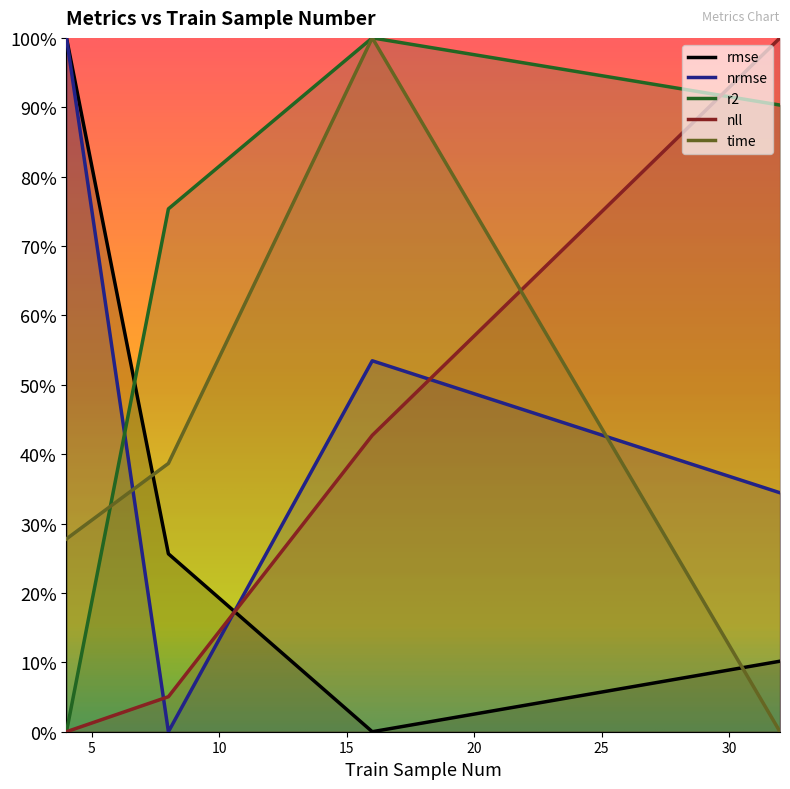

What is the value of the time point at the 3rd from the left?

1.0